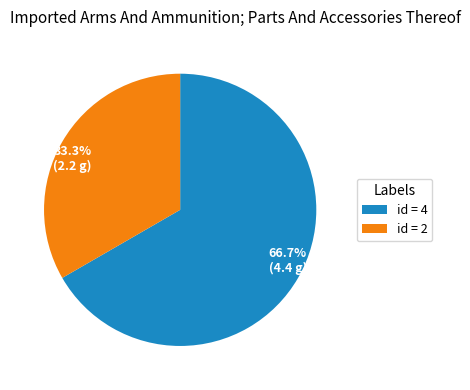

Does any single category account for the majority?

Yes